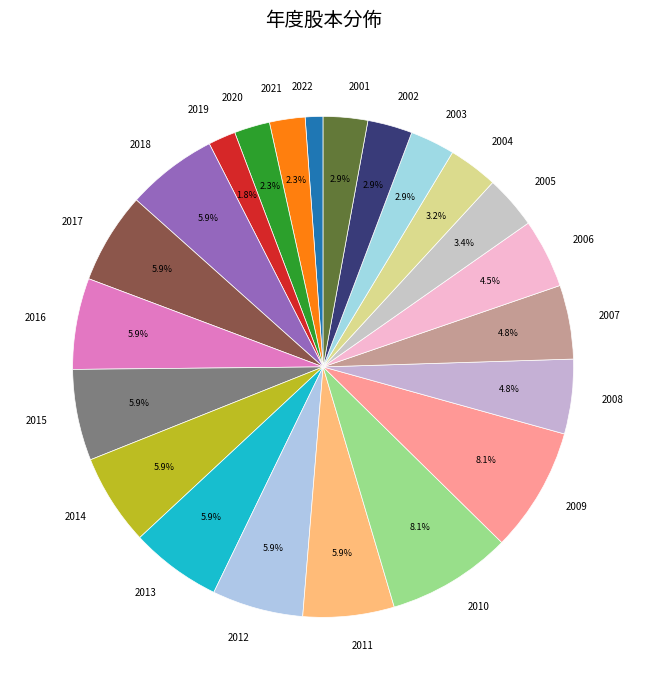

To the nearest percent, what is the combined percentage of 2022 and 2018?

7%